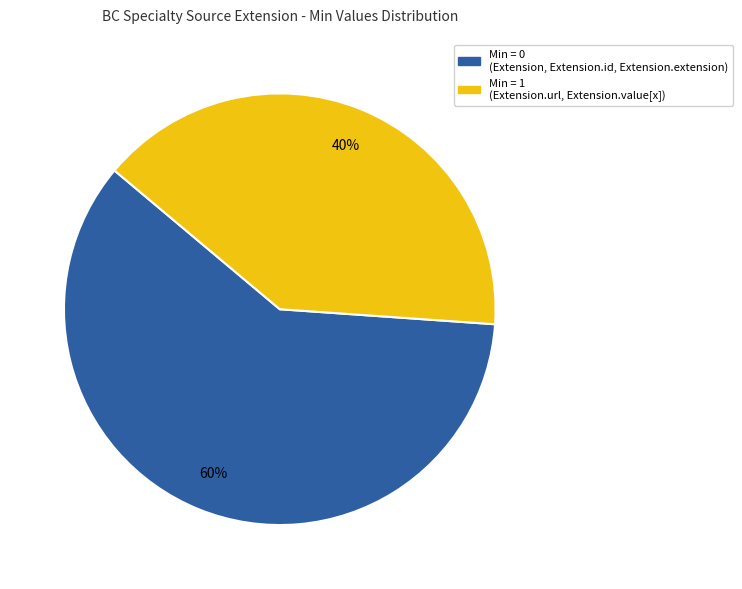

How many slices are in this pie chart?

2